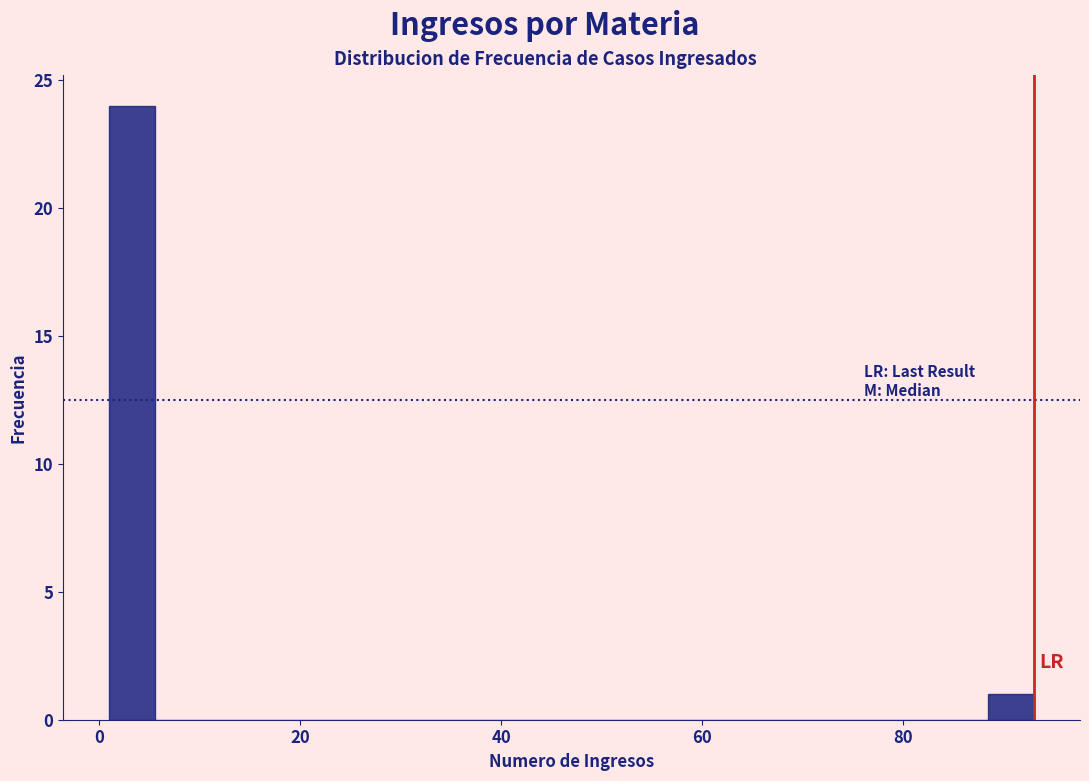

Around what value on the x-axis is the tallest bar? Give the approximate position of its centre, as read against the axis.

4